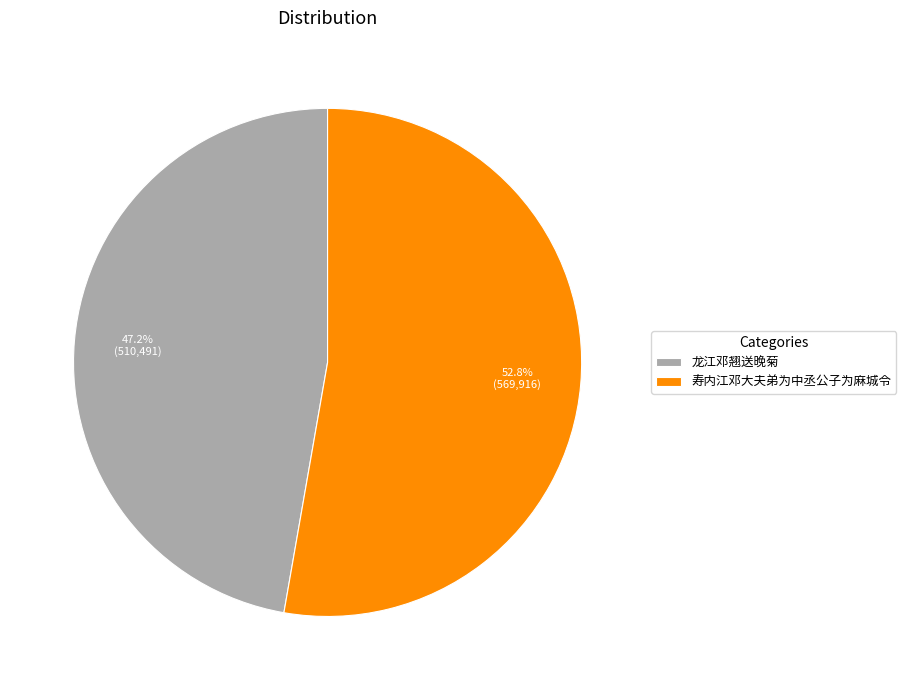

To the nearest percent, what portion does 龙江邓翘送晚菊 represent?

47%